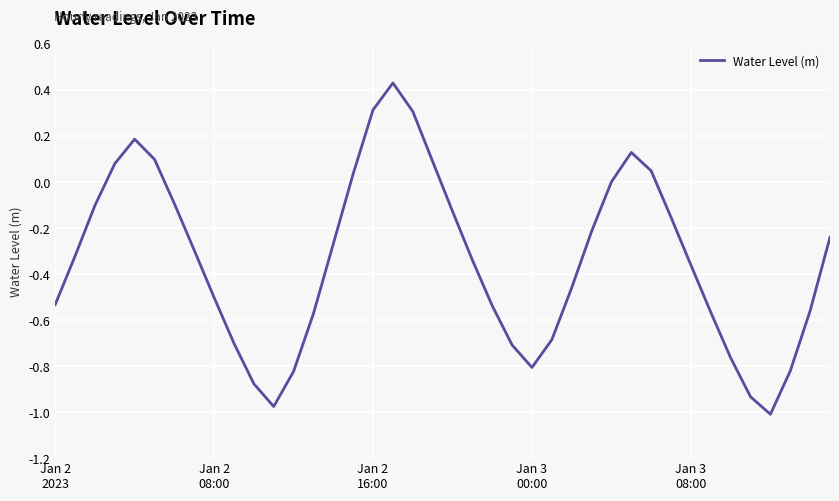

How many lines are shown in the chart?

1